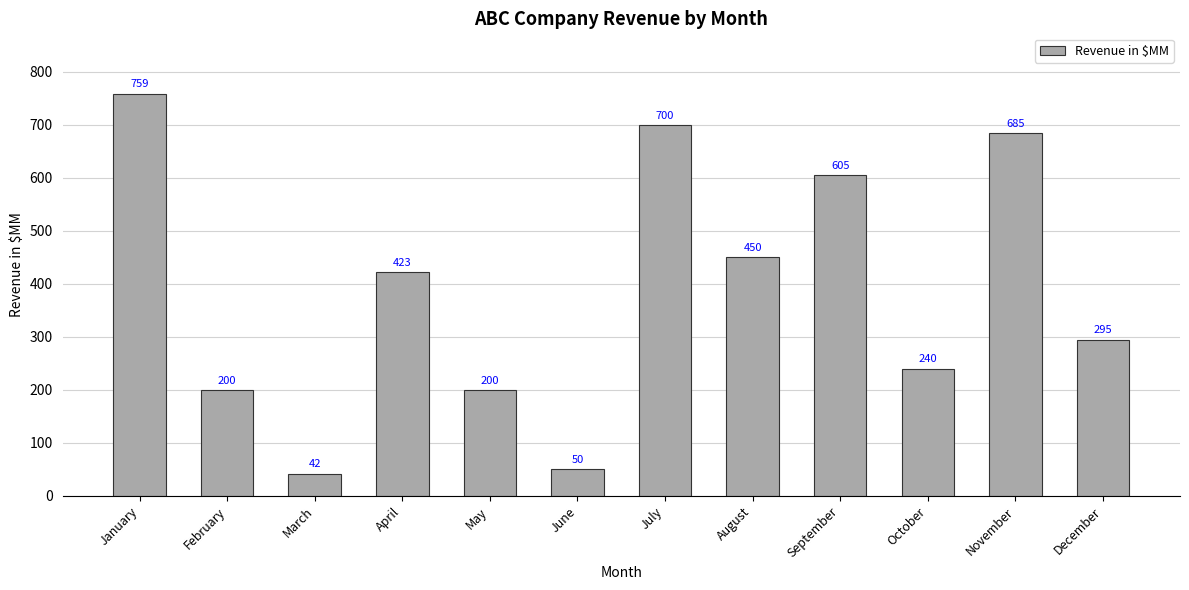

Does the chart contain stacked bars?

No